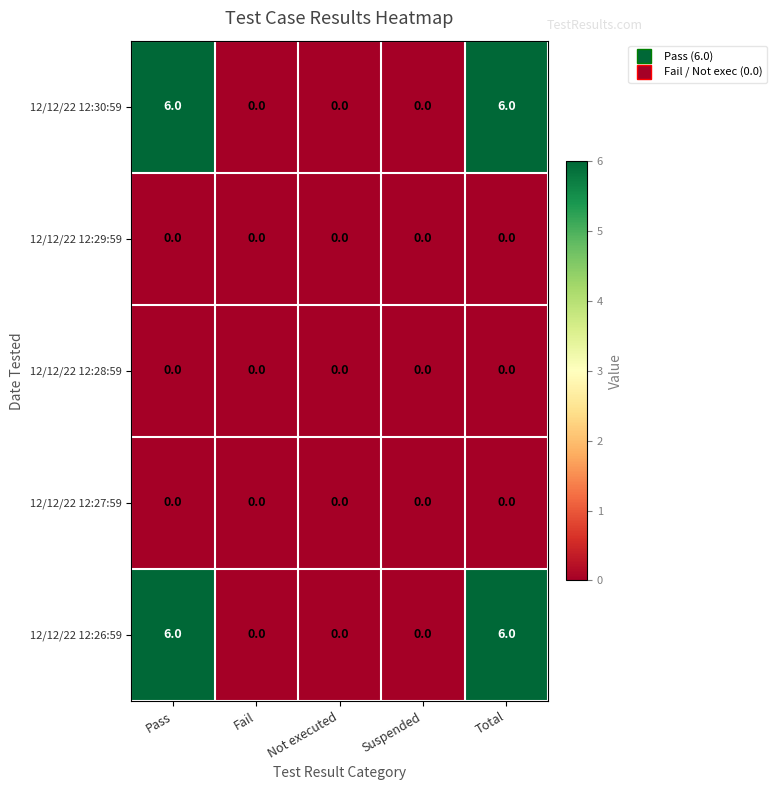

Is it true that 12/12/22 12:30:59 equals 2 at Not executed?

False